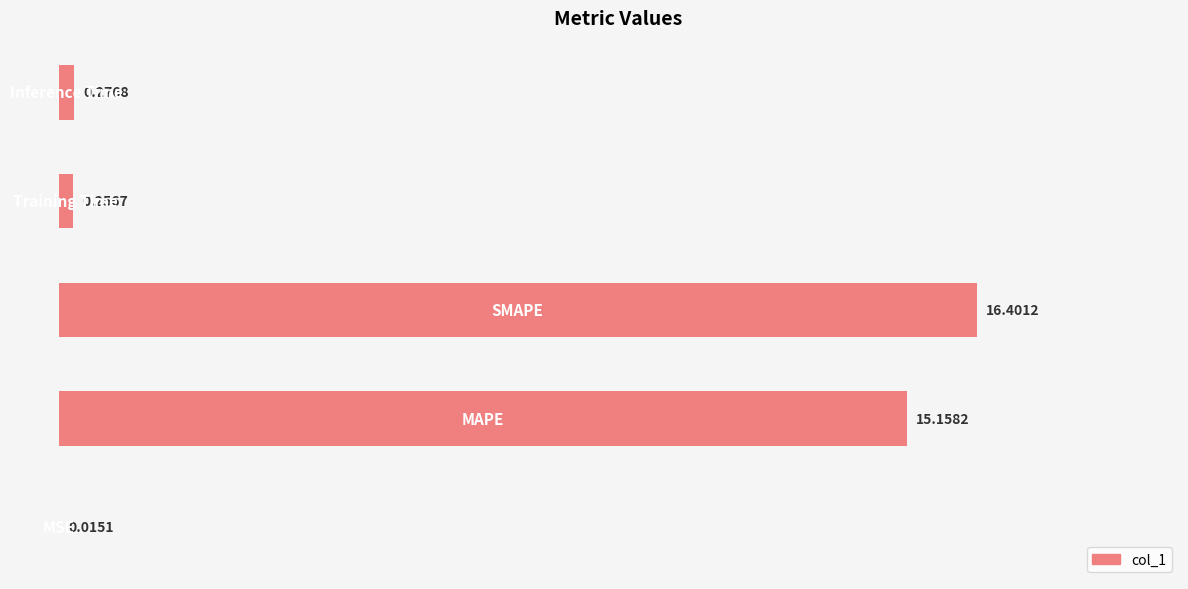

What is the sum of all values?

32.1